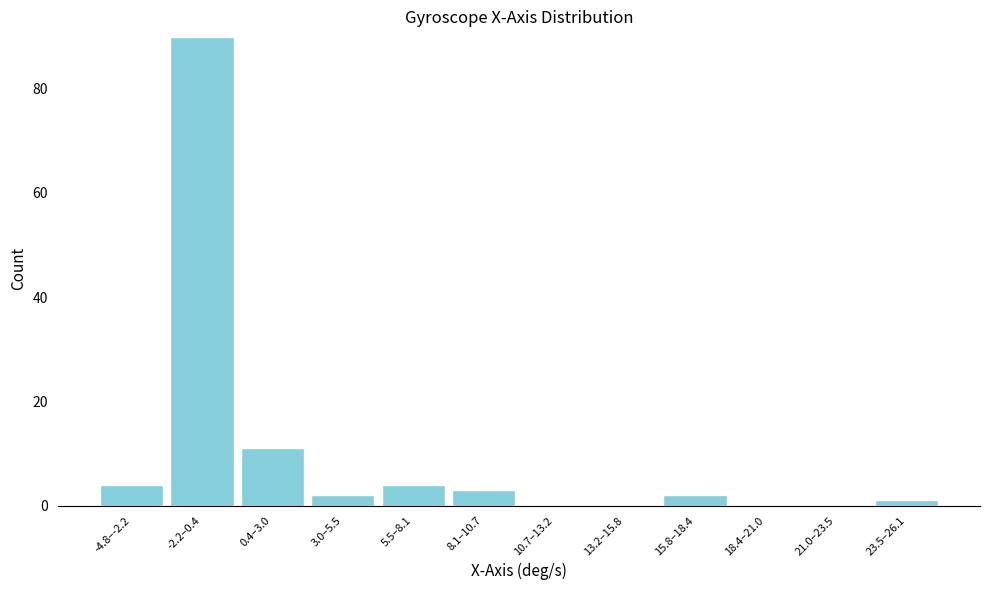

Reading left to right, what are all the values shown in this chart?

-4.8–-2.2=4	-2.2–0.4=90	0.4–3.0=11	3.0–5.5=2	5.5–8.1=4	8.1–10.7=3	10.7–13.2=0	13.2–15.8=0	15.8–18.4=2	18.4–21.0=0	21.0–23.5=0	23.5–26.1=1